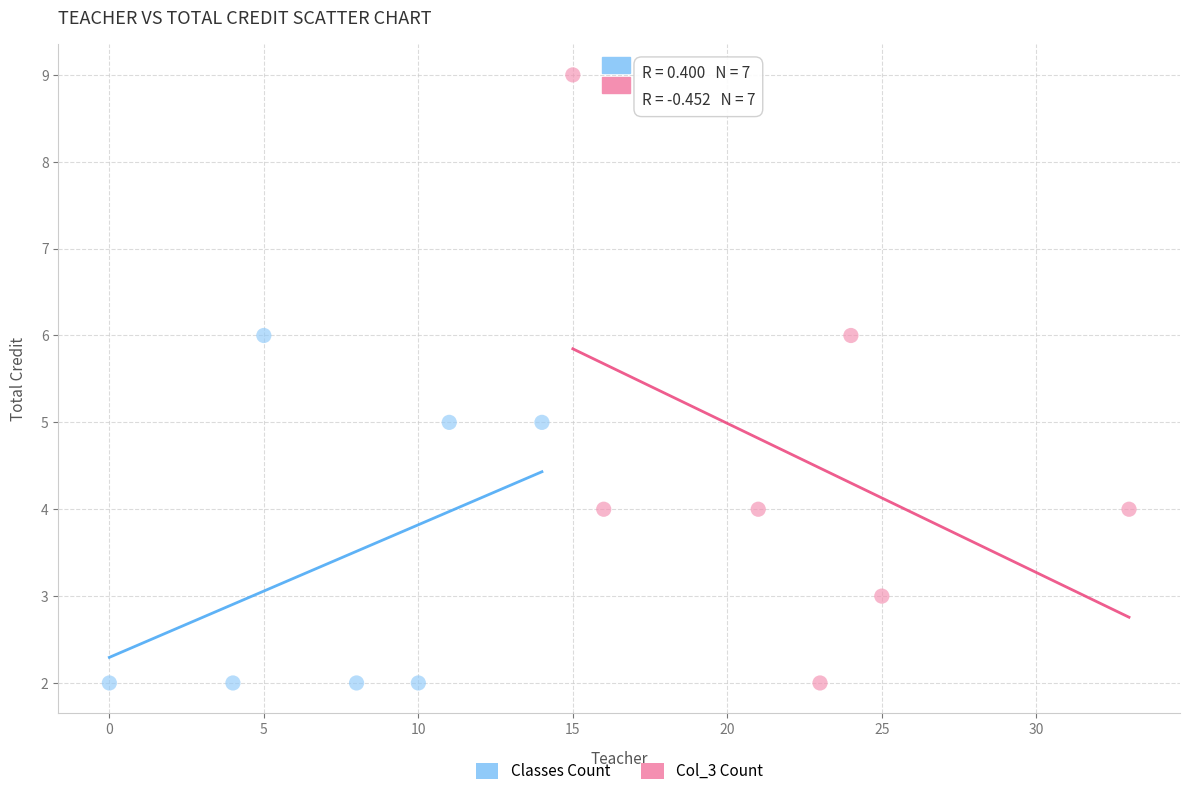

Which series has the widest spread of Y values?

Col_3 Count